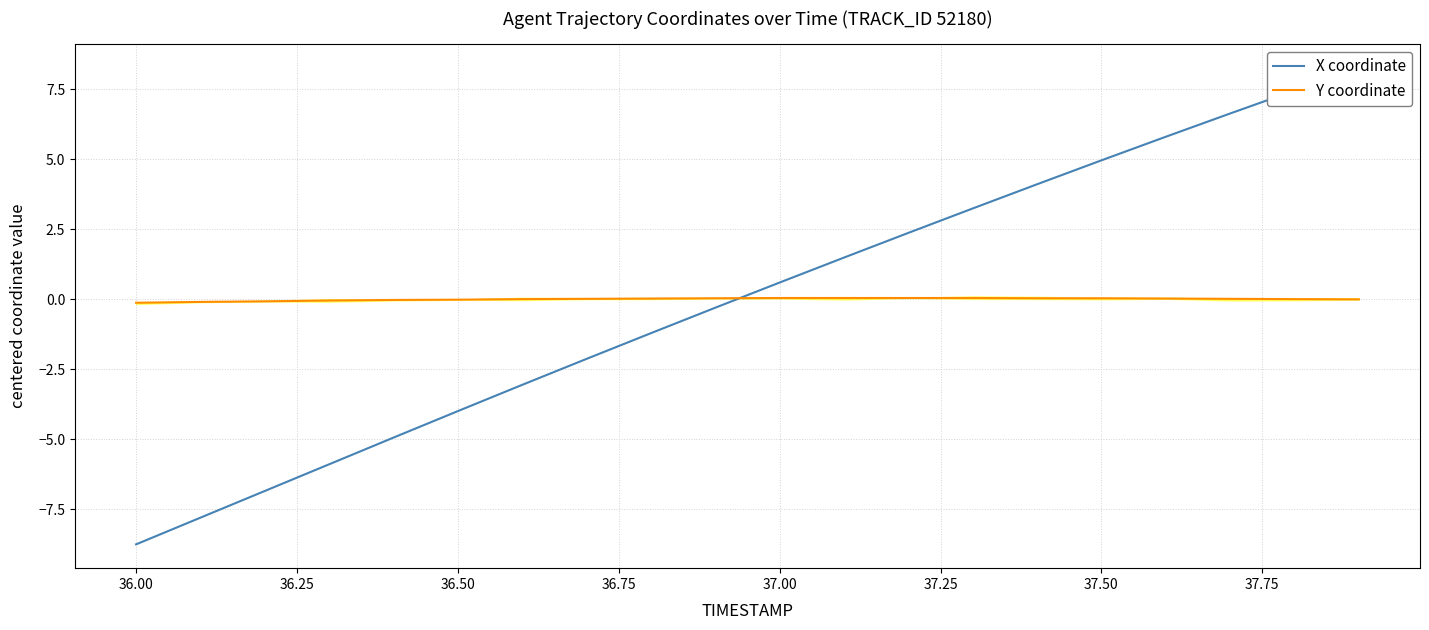

The value of Y coordinate at 37.50 is 0.0. True or false?

True